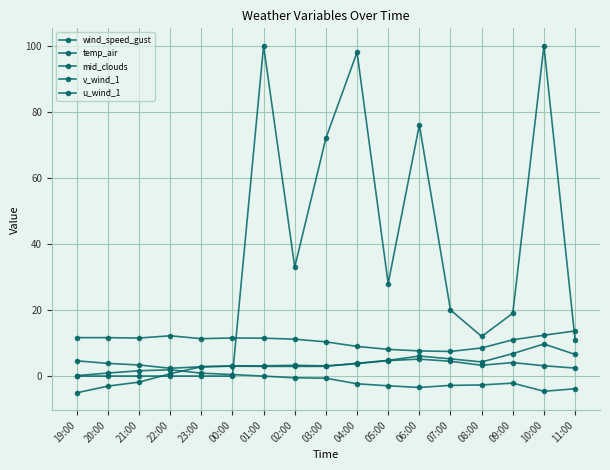

Where does the wind_speed_gust series first go above 3?

19:00